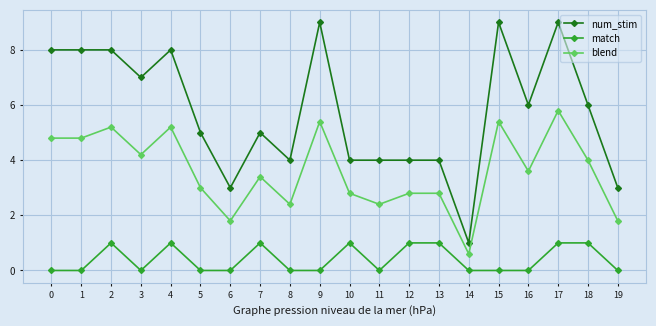

At 16, list the series in order from smallest to largest.

match, blend, num_stim